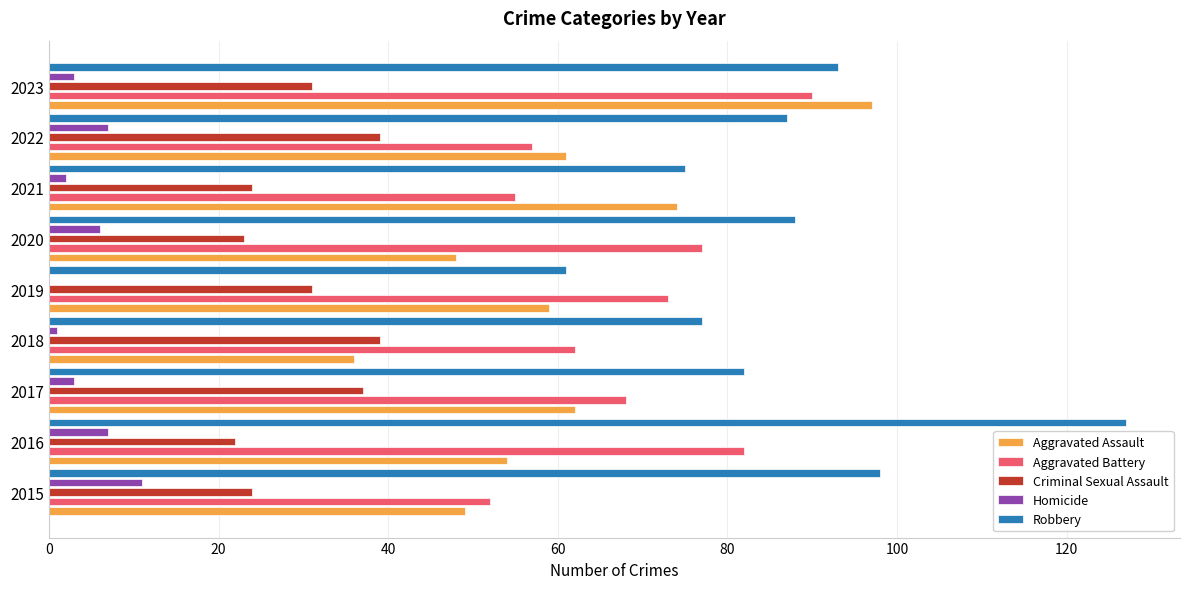

Which series changed the most between 2015 and 2023?

Aggravated Assault